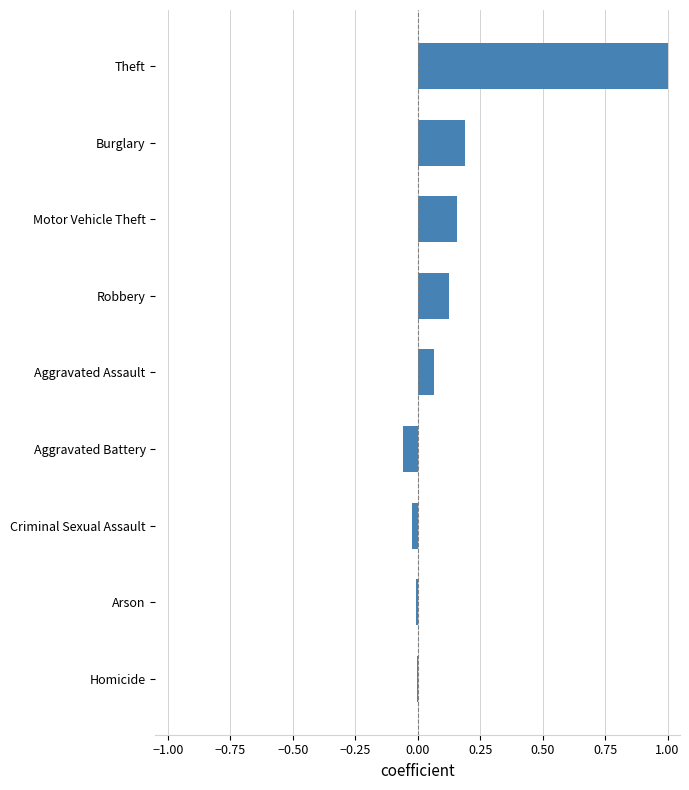

Which has a higher value, Aggravated Assault or Theft?

Theft